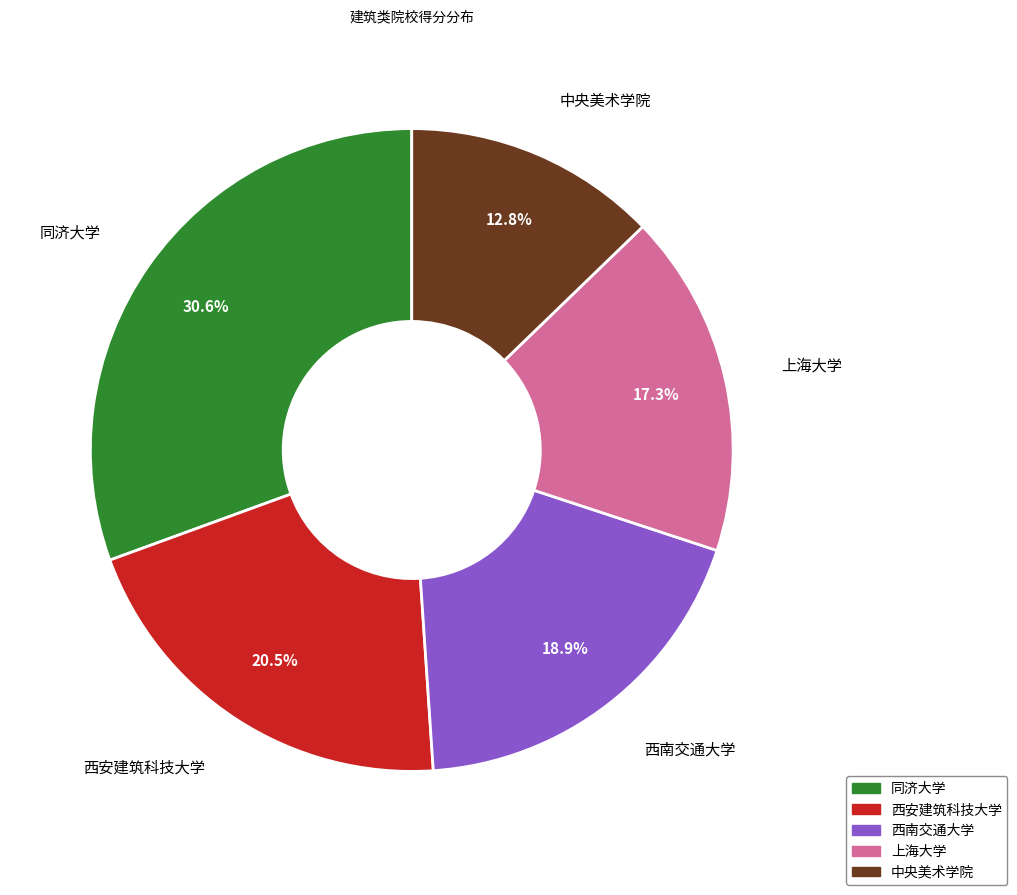

Which slice is the smallest?

中央美术学院